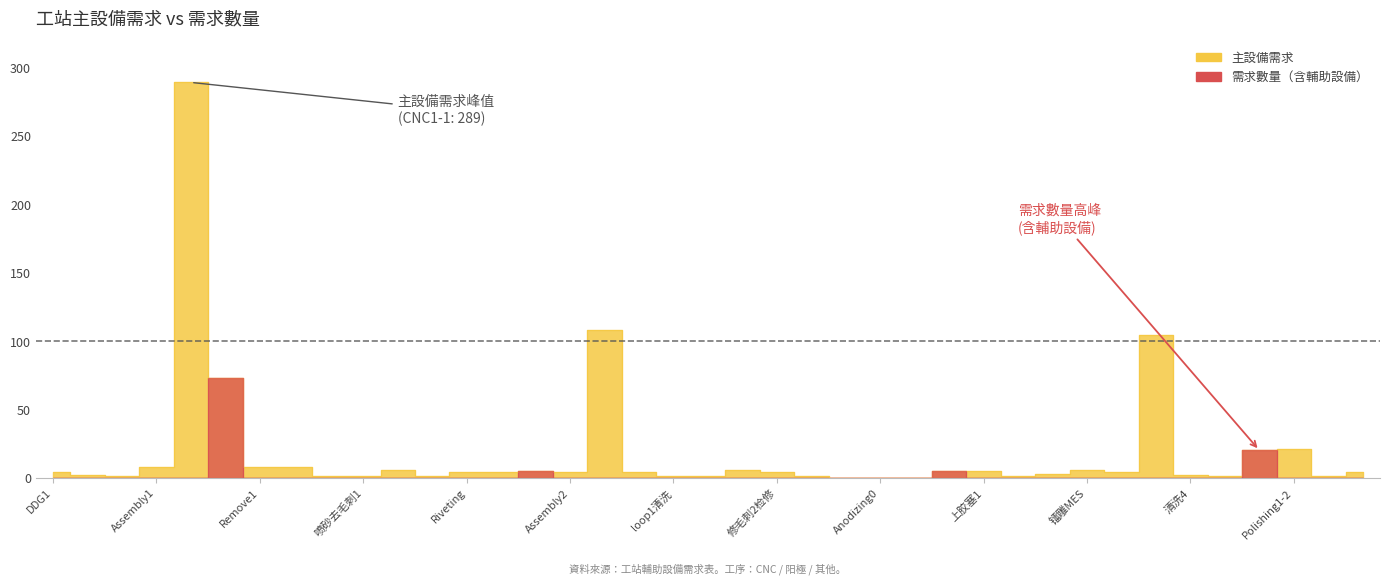

Reading left to right, what are all the values shown in this chart?

主設備需求: DDG1=4	DDG2=2	清洗0=1	Assembly1=8	CNC1-1=289	CNC1-2=73	Remove1=8	CNC1-3=8	清洗1=1	喷砂去毛刺1=1	修毛刺1检修=6	修毛刺清洗1=1	Riveting=4	CCD检验=4	IM1=5	Assembly2=4	CNC2=108	Remove2=4	loop1清洗=1	清洗2=1	喷砂去毛刺2=6	修毛刺2检修=4	修毛刺清洗2=1	上挂=0	Anodizing0=0	下挂=0	IM2=5	上胶塞1=5	清洗3=1	下胶塞1=3	镭雕MES=6	Assembly3=4	CNC3=104	清洗4=2	组防護塞=1	Polishing1-1=20	Polishing1-2=21	拆防護塞=1	Remove3=4
需求數量: DDG1=0	DDG2=0	清洗0=0	Assembly1=0	CNC1-1=0	CNC1-2=73	Remove1=0	CNC1-3=0	清洗1=0	喷砂去毛刺1=0	修毛刺1检修=0	修毛刺清洗1=0	Riveting=0	CCD检验=0	IM1=5	Assembly2=0	CNC2=0	Remove2=0	loop1清洗=0	清洗2=0	喷砂去毛刺2=0	修毛刺2检修=0	修毛刺清洗2=0	上挂=0	Anodizing0=0	下挂=0	IM2=5	上胶塞1=0	清洗3=0	下胶塞1=0	镭雕MES=0	Assembly3=0	CNC3=0	清洗4=0	组防護塞=0	Polishing1-1=20	Polishing1-2=0	拆防護塞=0	Remove3=0